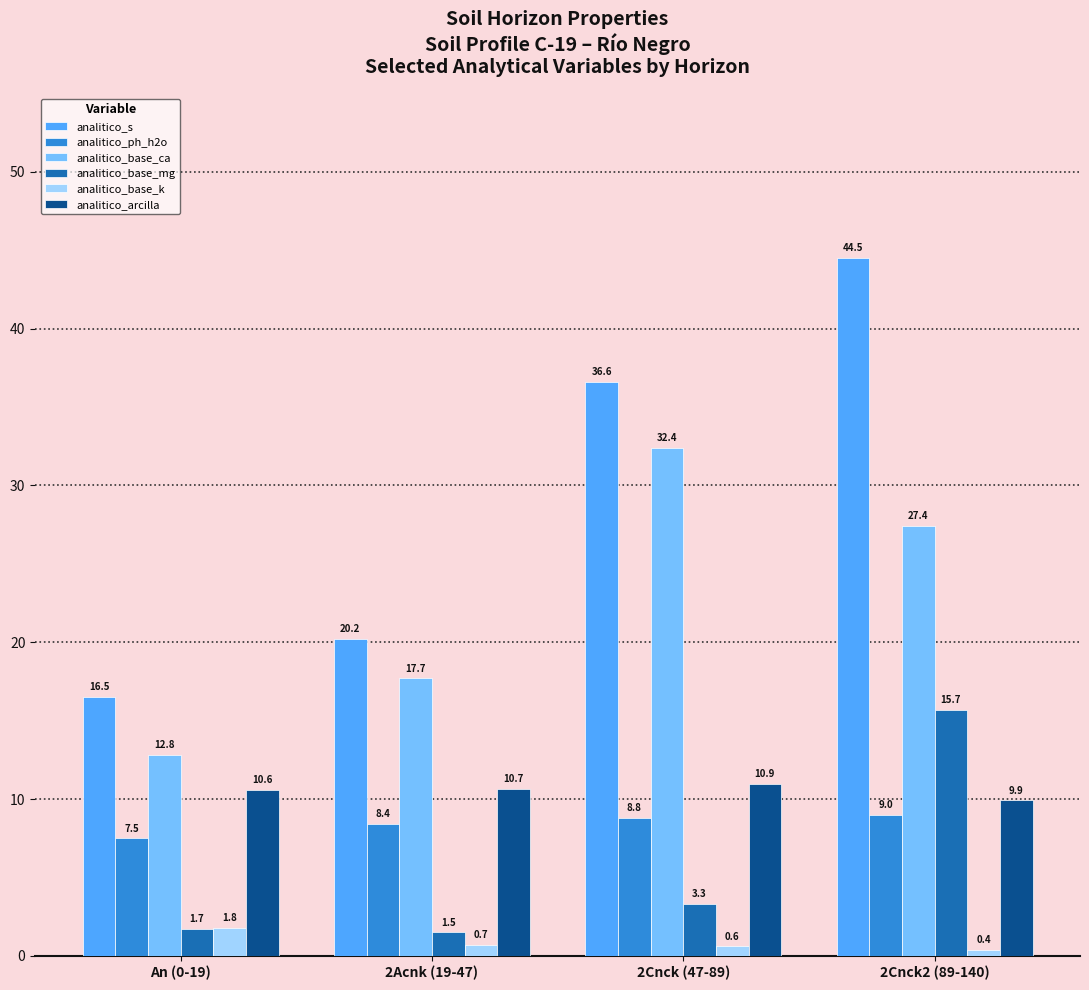

True or false: analitico_ph_h2o has a value of 14.8 at 2Acnk (19-47).

False